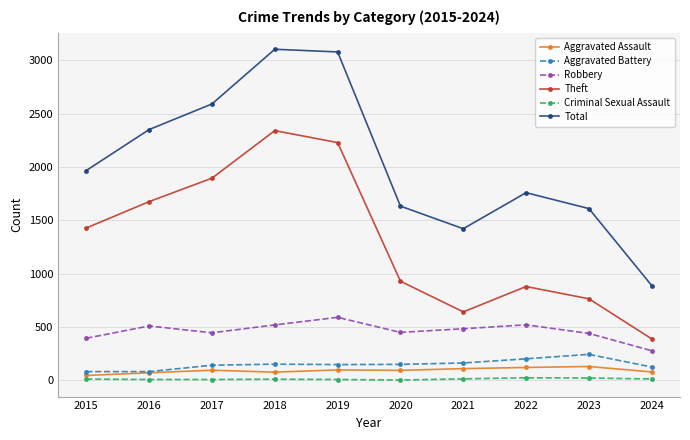

True or false: Theft has more than 2 points higher than both neighbors.

False